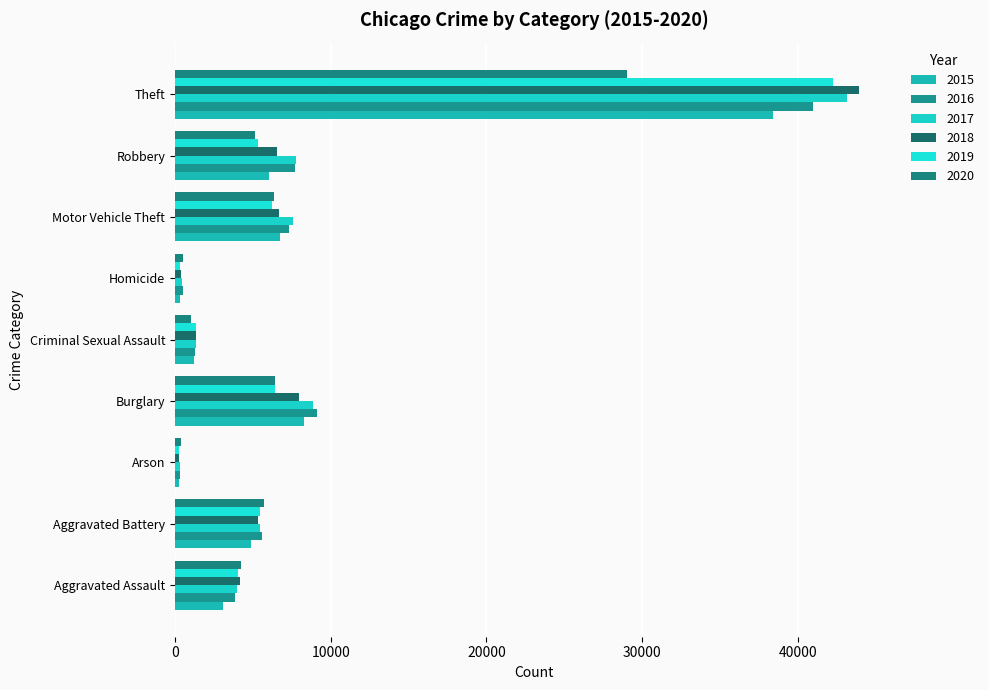

What are all the series names shown in the legend?

2015, 2016, 2017, 2018, 2019, 2020